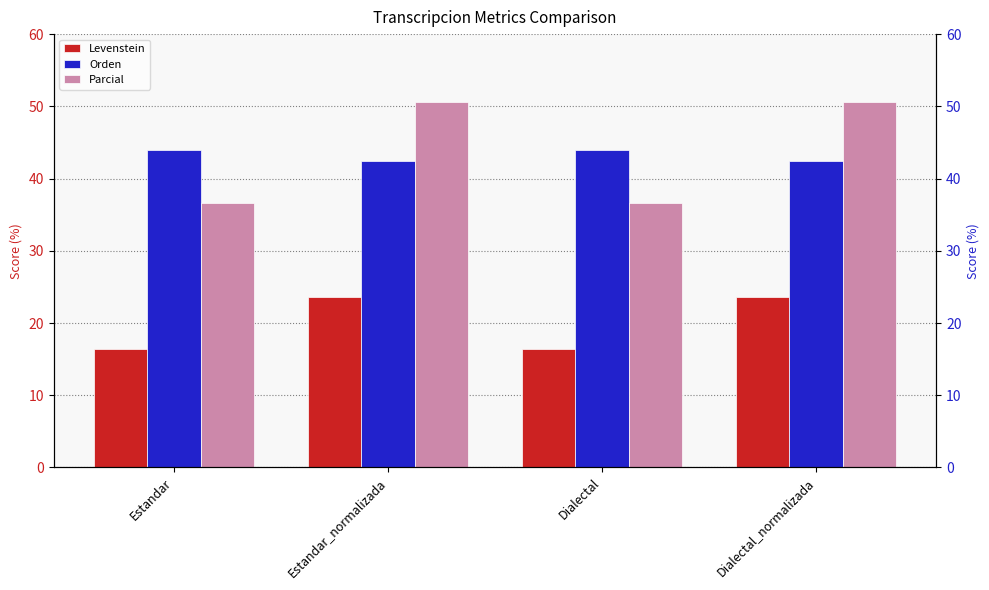

What is the value of the Parcial bar at the 4th from the left?

50.6